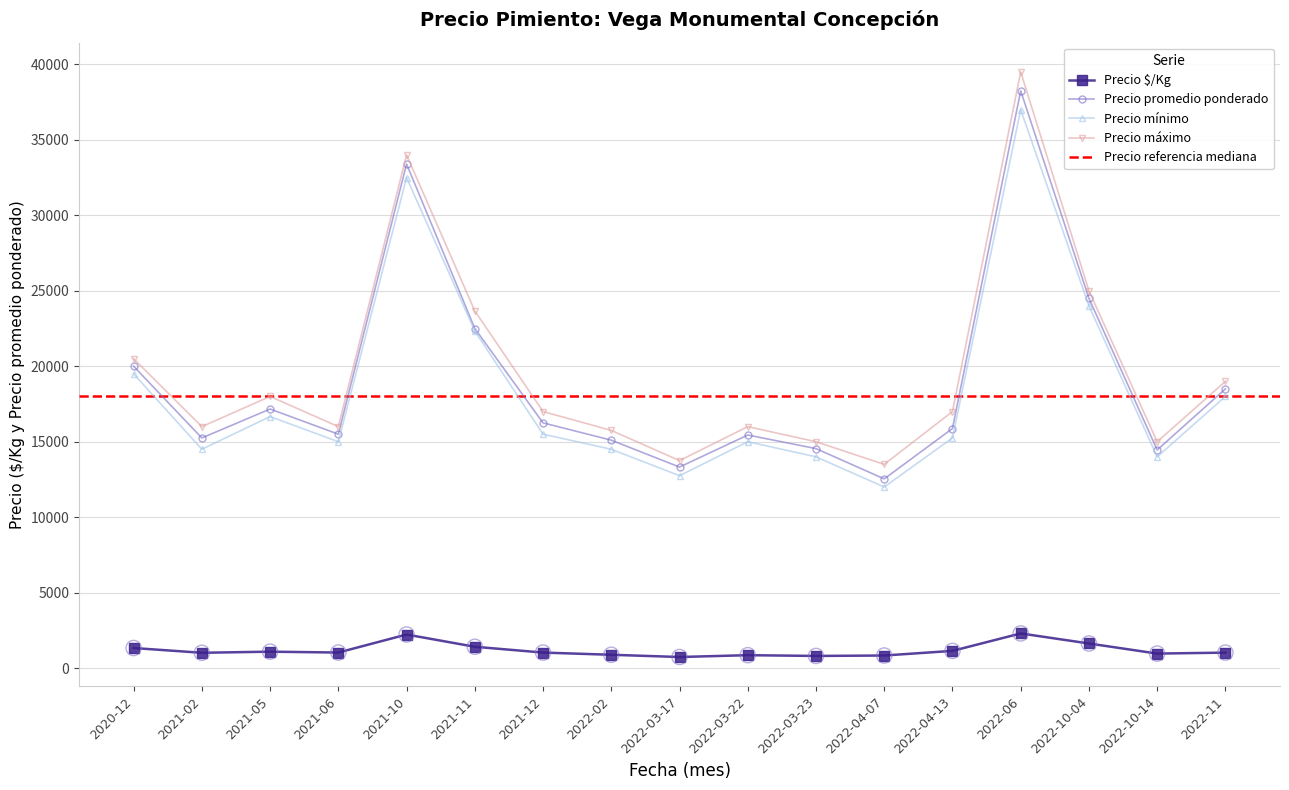

Which series has the largest Y range (max minus min)?

Precio máximo